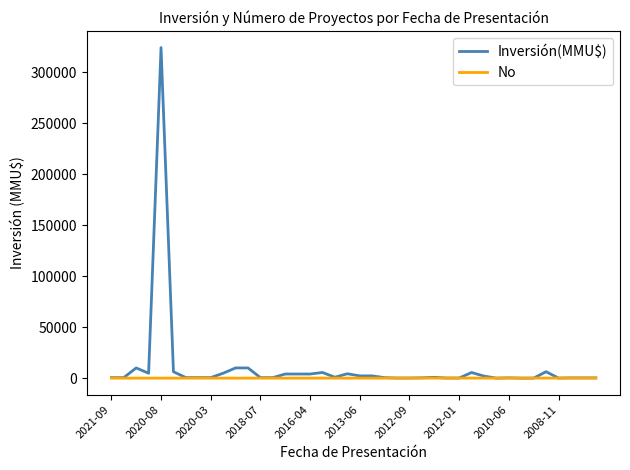

What is the greatest value displayed?

324020